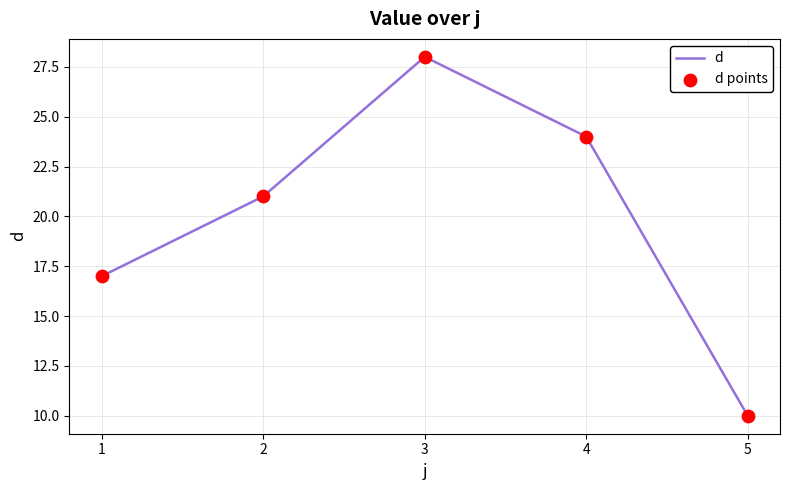

Rank the categories by value from highest to lowest.

3, 4, 2, 1, 5